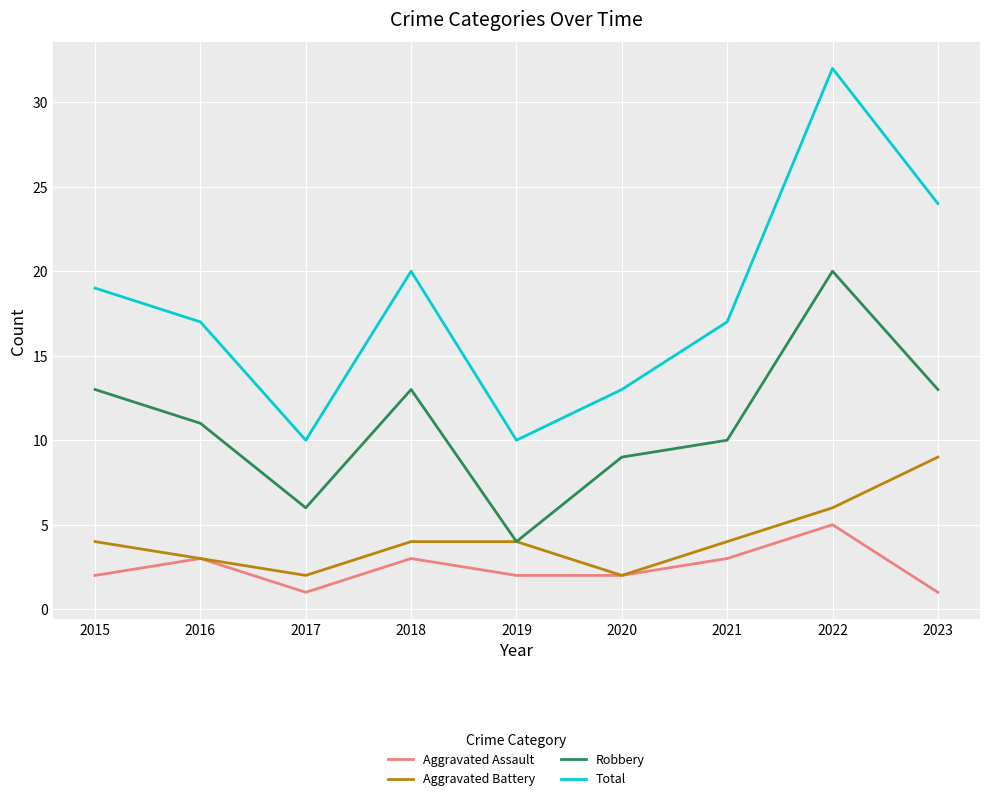

Which series has the largest total across all categories?

Total